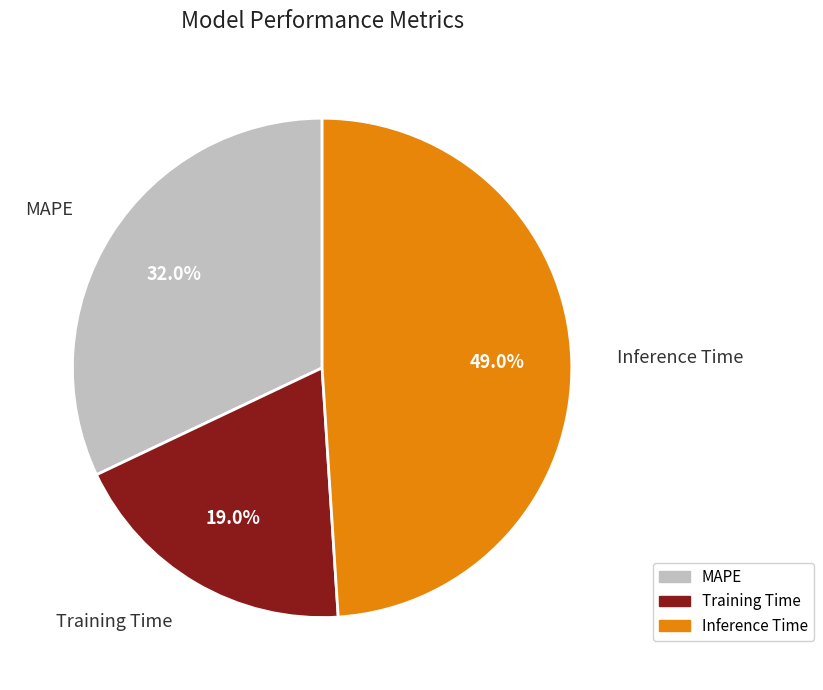

Rank the categories by value from lowest to highest.

Training Time, MAPE, Inference Time